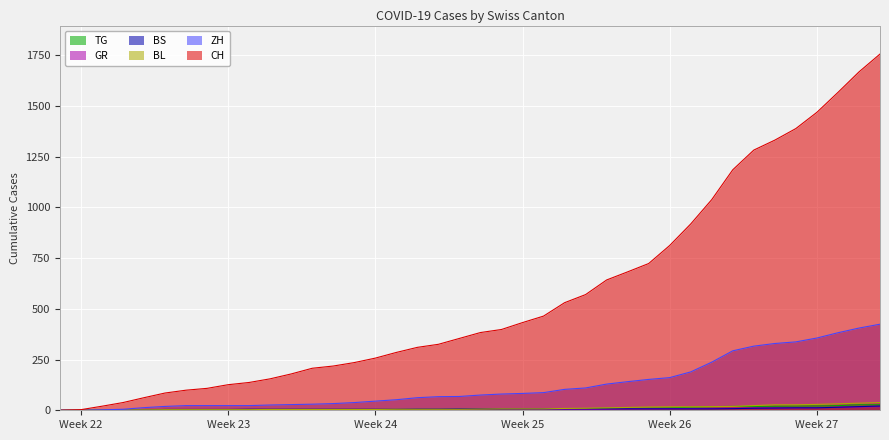

Which series has the largest total across all categories?

CH